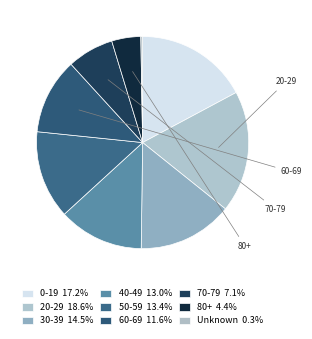

Do 50-59 and 20-29 together represent more than half of the pie?

No